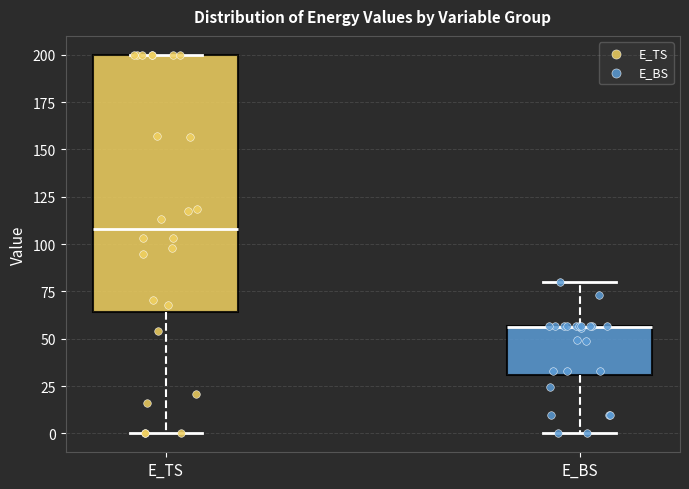

Reading left to right, read every box against the y-axis: the position of its median line, the range the box covers, and the ends of its whiskers. The values are not printed on the chart, so give them approximately, as read against the axis.

E_TS: median 110, box 65 to 200, whiskers 0 to 200
E_BS: median 55 (drawn on the box's upper edge), box 30 to 55, whiskers 0 to 80